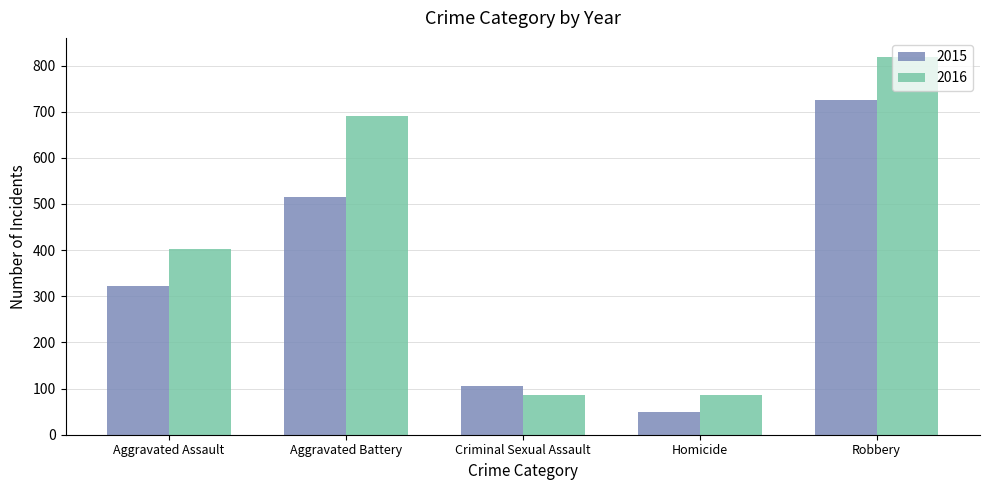

What position from the left is Homicide?

4